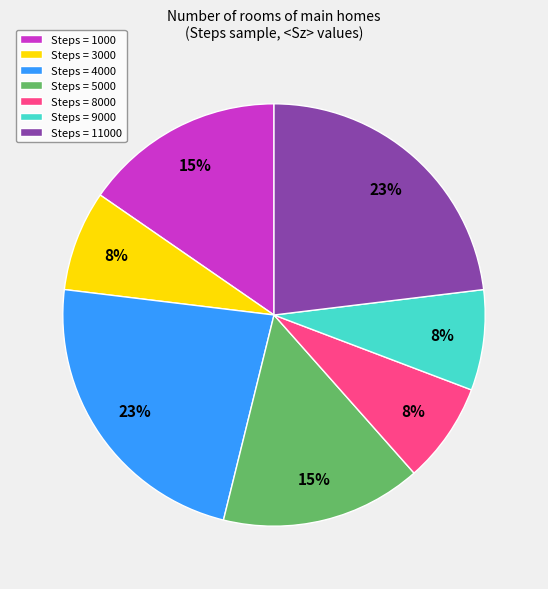

Is the sum of Steps = 9000 and Steps = 4000 greater than half?

No